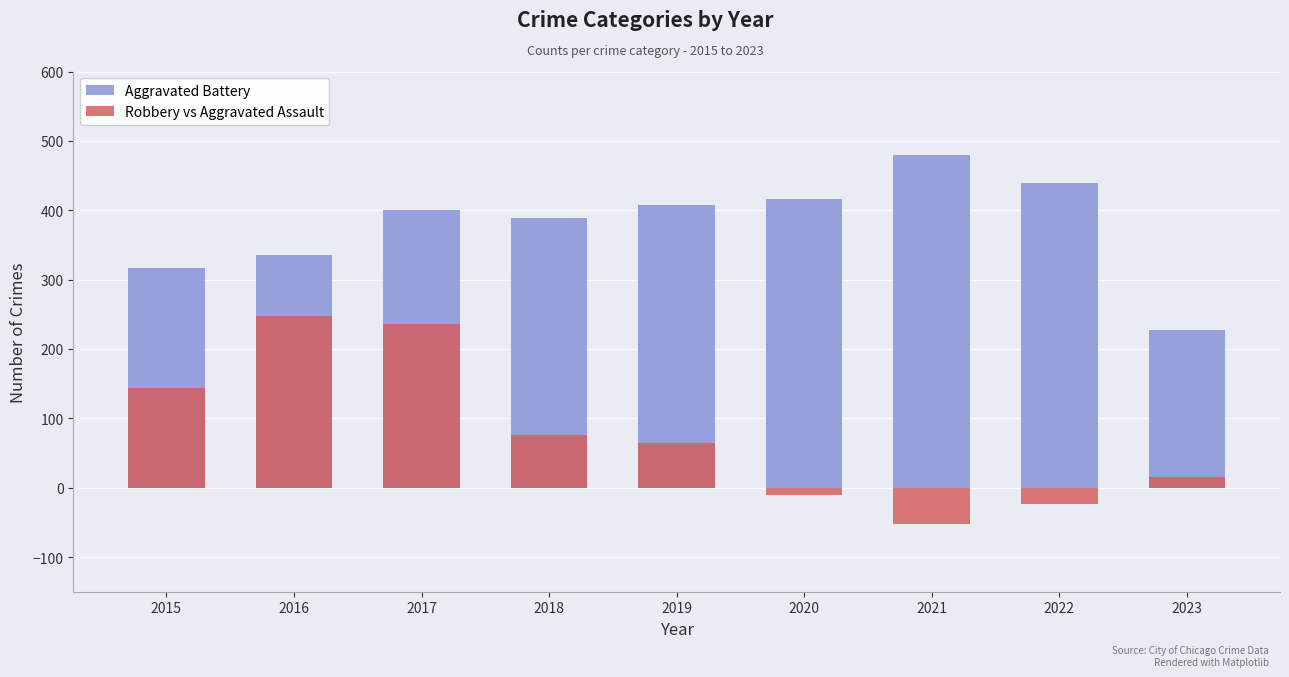

List the series in order of their overall mean, highest first.

Aggravated Battery, Robbery vs Aggravated Assault